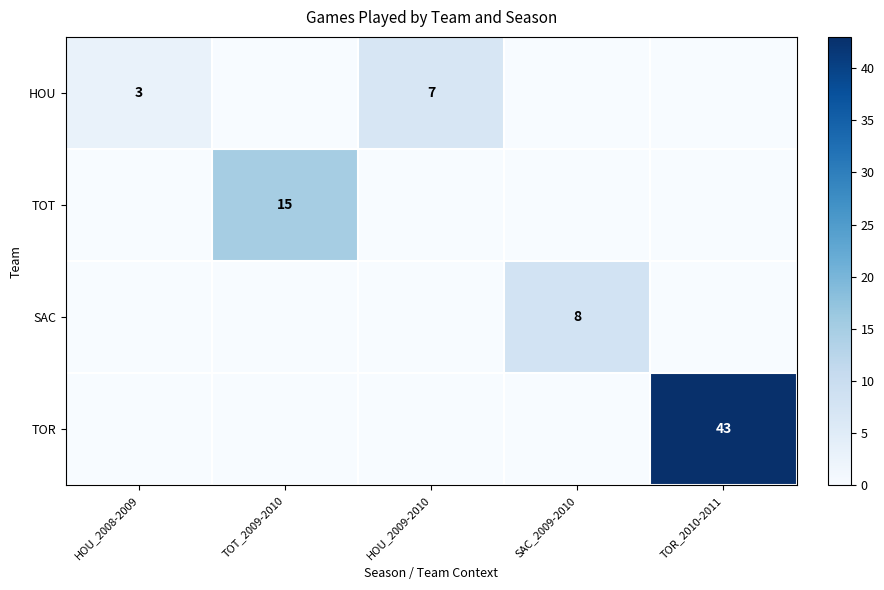

How many values in the SAC series exceed 0?

1